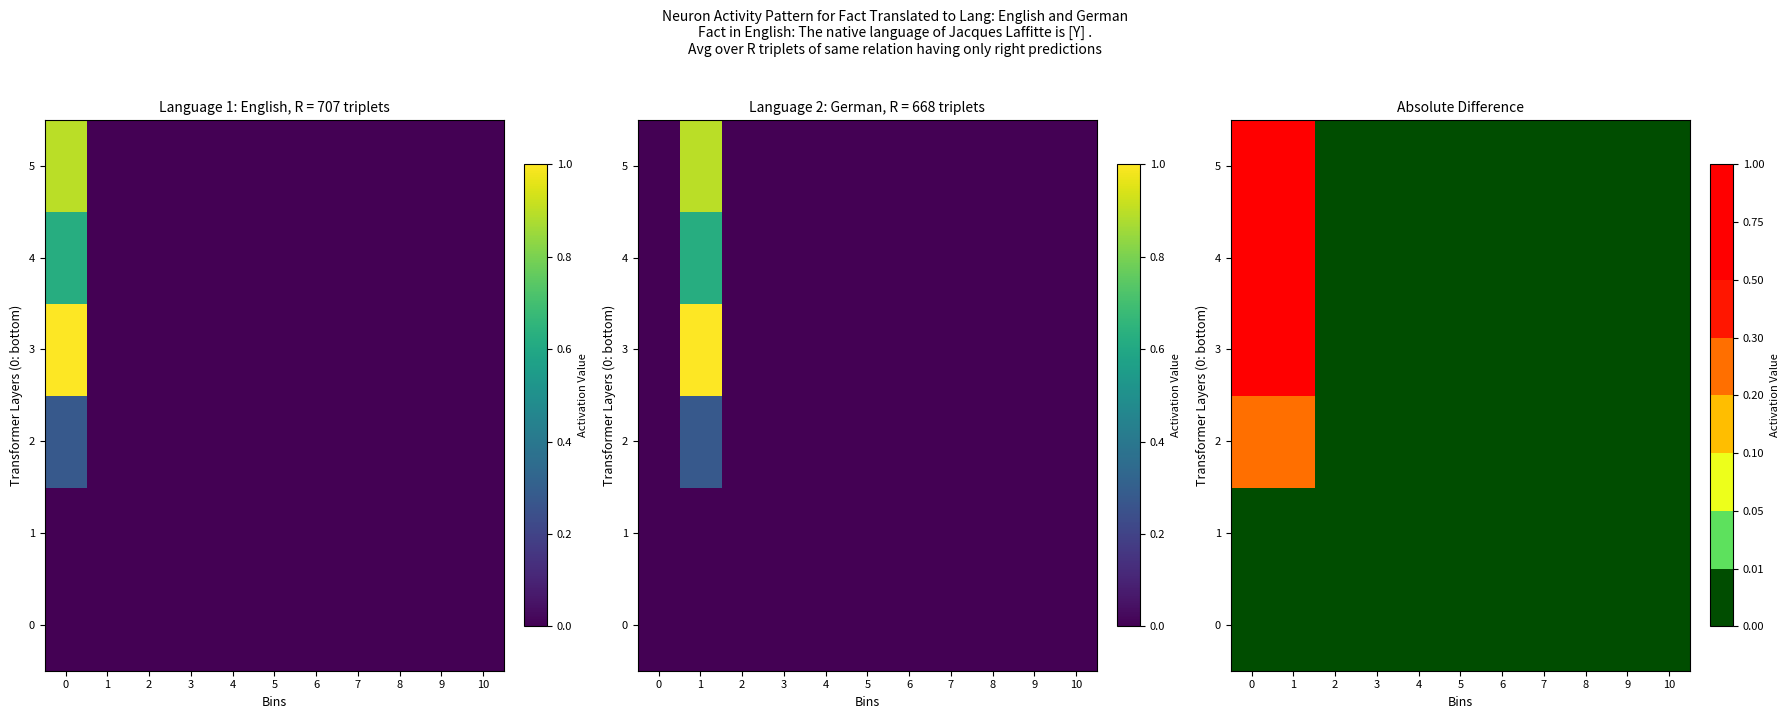

Count the number of categories in the chart.

11